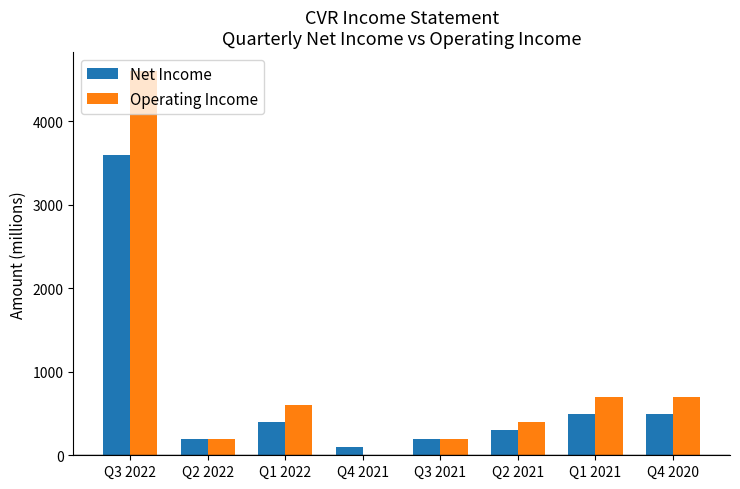

Reading left to right, what are all the values shown in this chart?

Net Income: Q3 2022=3600	Q2 2022=200	Q1 2022=400	Q4 2021=100	Q3 2021=200	Q2 2021=300	Q1 2021=500	Q4 2020=500
Operating Income: Q3 2022=4600	Q2 2022=200	Q1 2022=600	Q4 2021=0	Q3 2021=200	Q2 2021=400	Q1 2021=700	Q4 2020=700